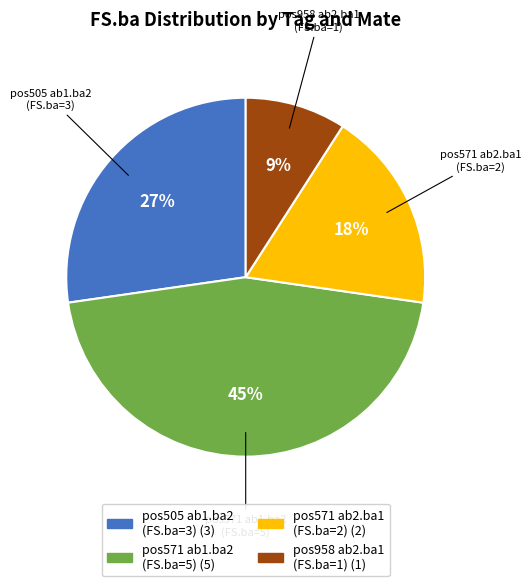

To the nearest percent, what is the average slice percentage?

25%